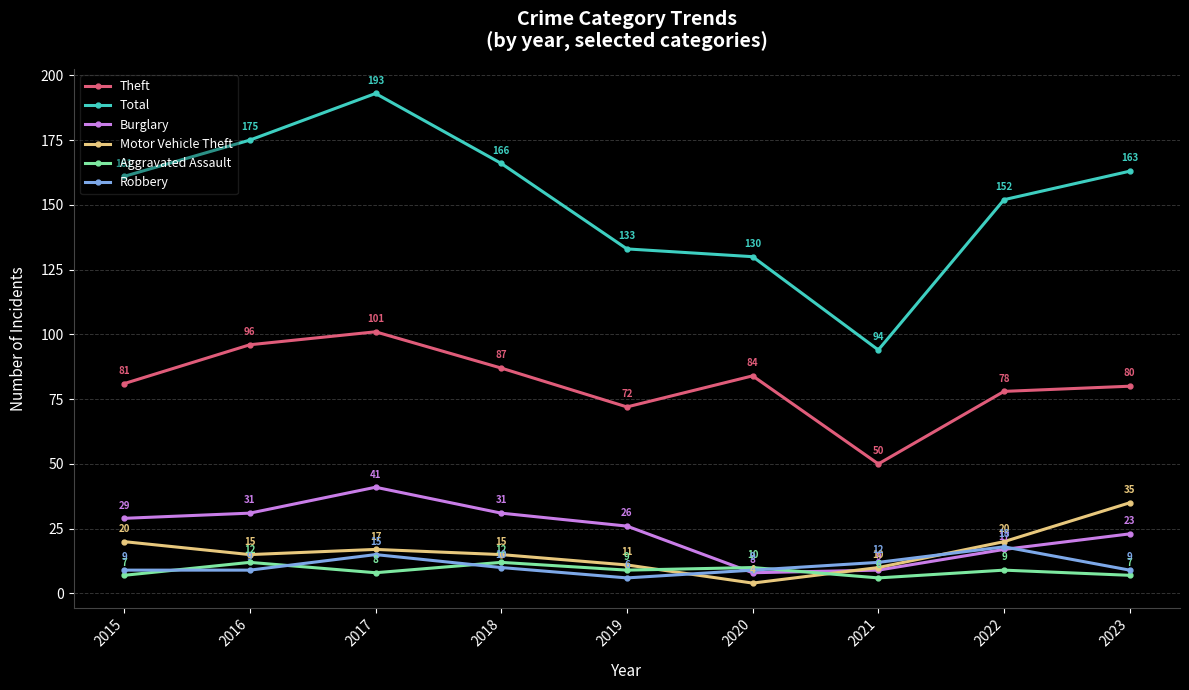

Where is the first local minimum for Total?

2021